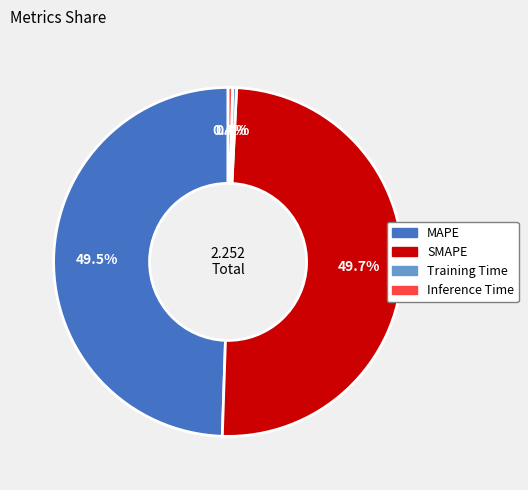

How much of the chart is everything except Inference Time?

99.6%